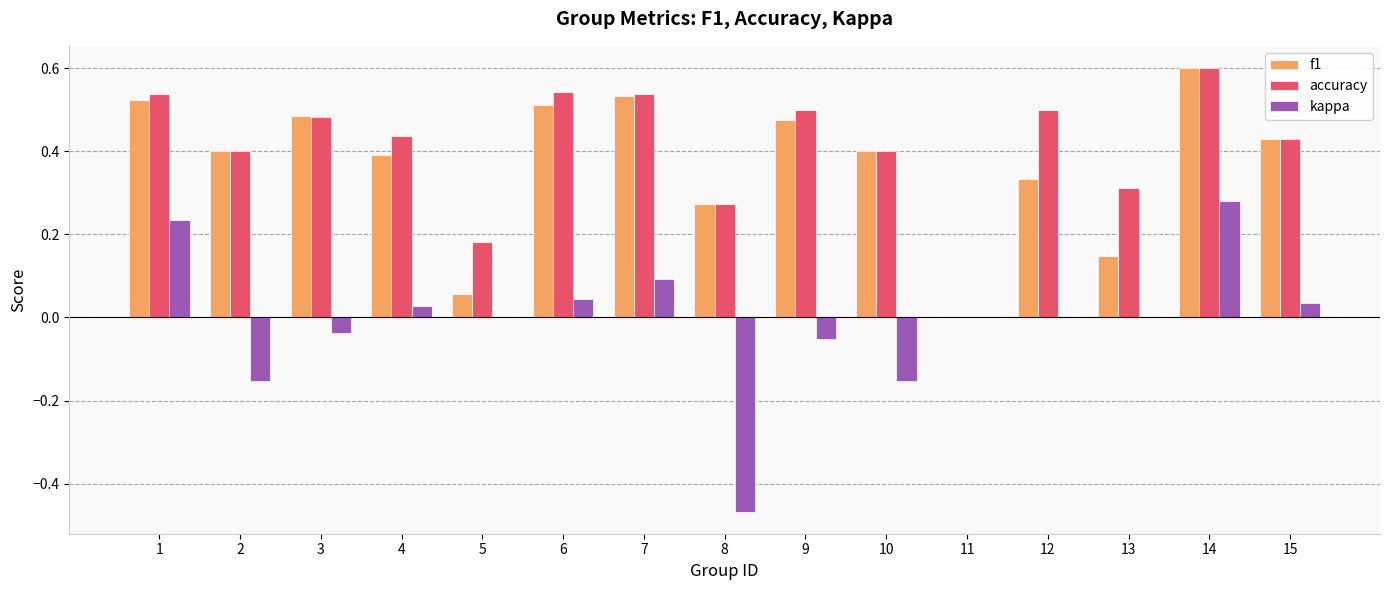

What is the greatest value displayed?

0.6